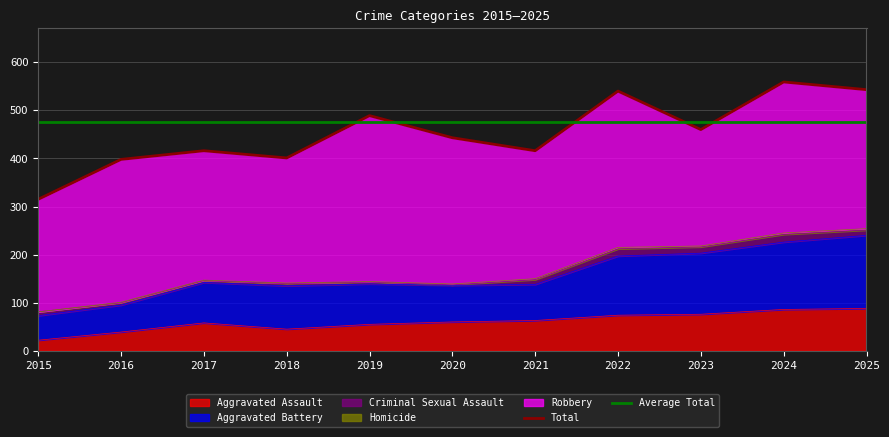

What is the value of the Average Total point at the 5th from the left?

475.1